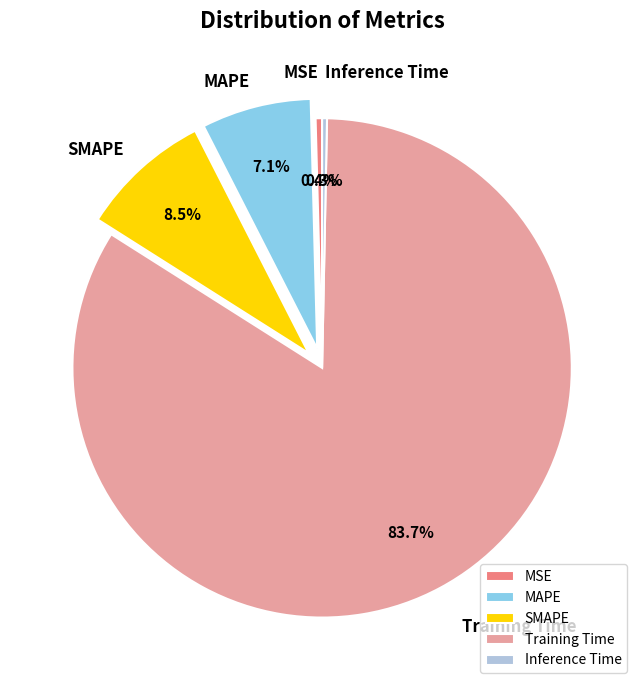

What is the majority slice?

Training Time